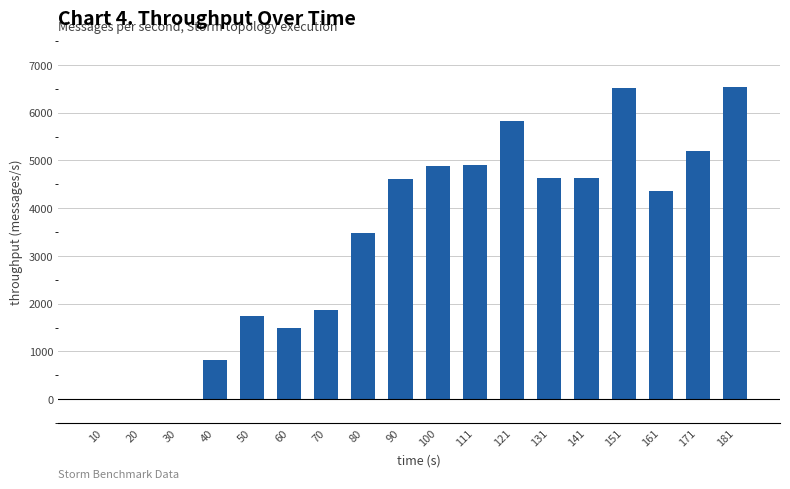

Where is the data nearest to the value 3268?

80